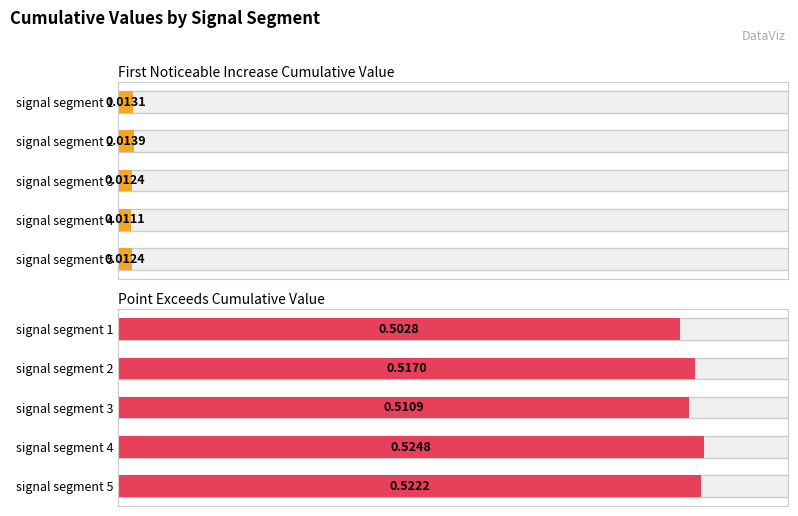

Reading right to left, extract all data points from this chart.

First_Noticeable_Increase_Cumulative_Value: 0.0	0.0	0.0	0.0	0.0
Point_Exceeds_Cumulative_Value: 0.5	0.5	0.5	0.5	0.5